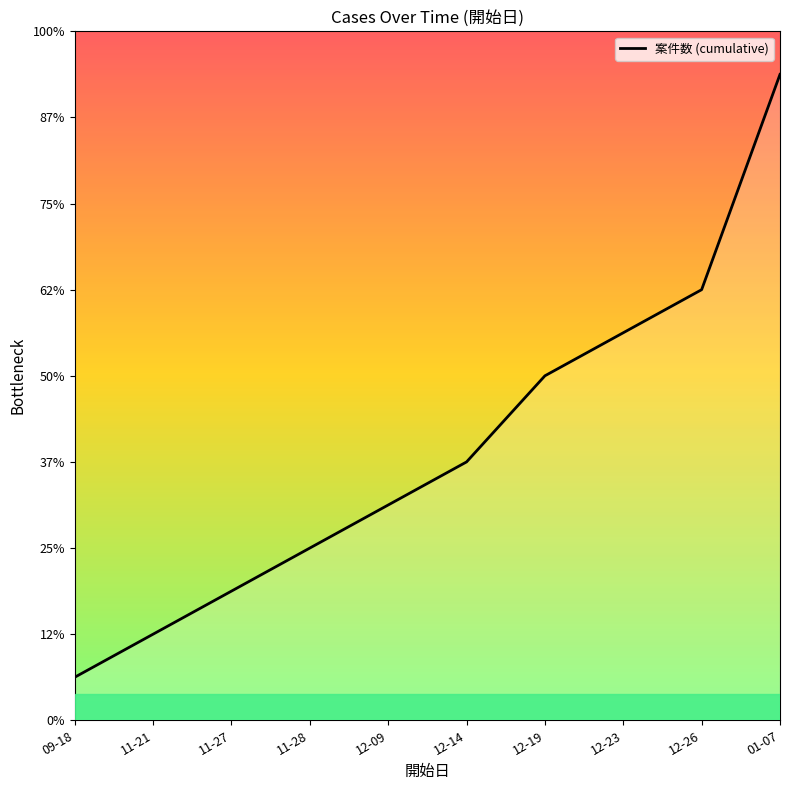

What is the sum of all values?

63